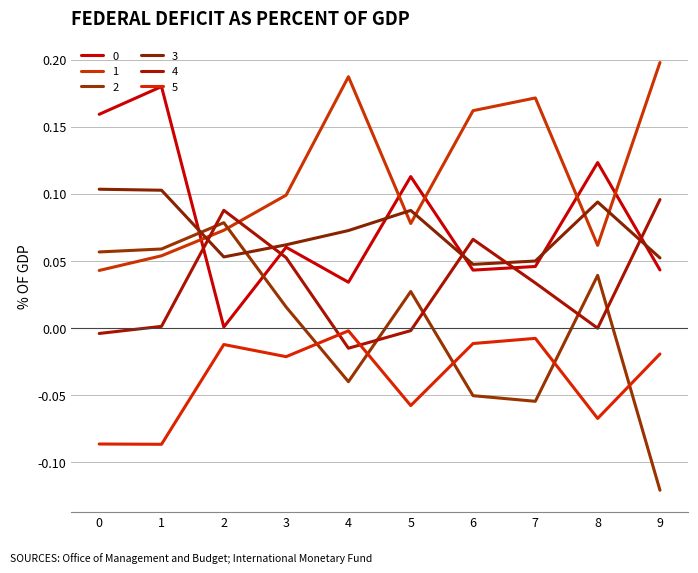

At which category does 2 reach its first local peak?

2